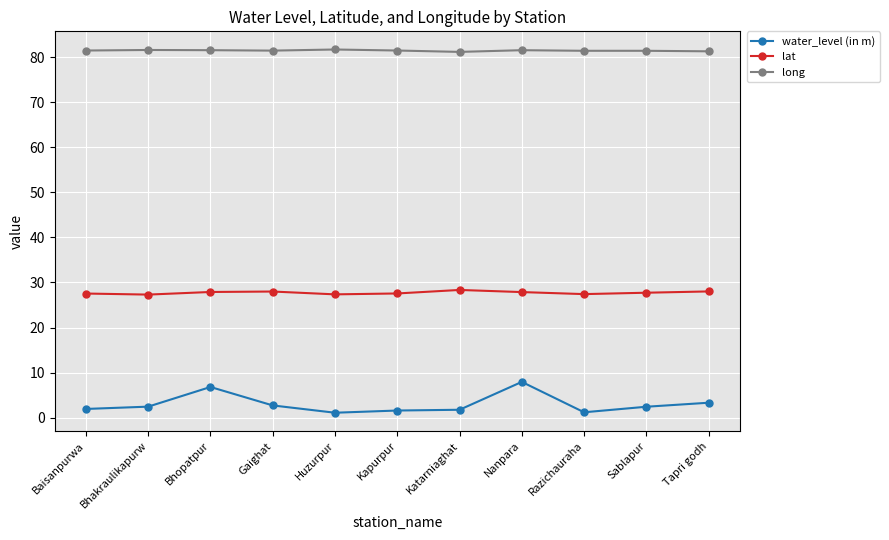

Rank the series by their maximum value, from lowest to highest.

water_level (in m), lat, long